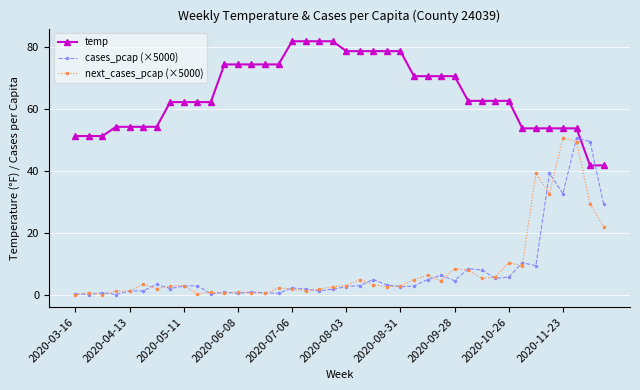

At how many categories does at least one series exceed 57?

26